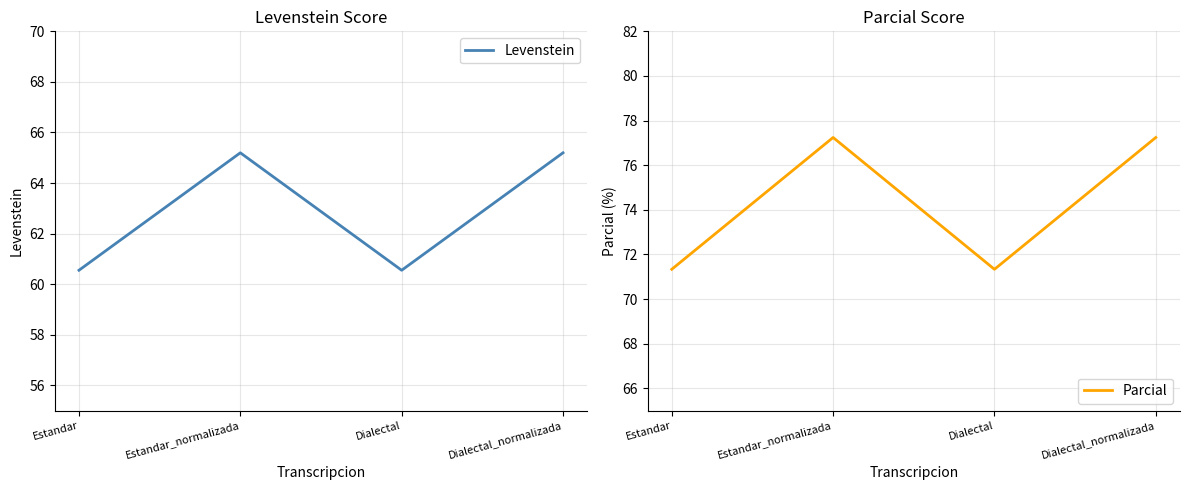

True or false: Levenstein and Parcial cross at least once.

False